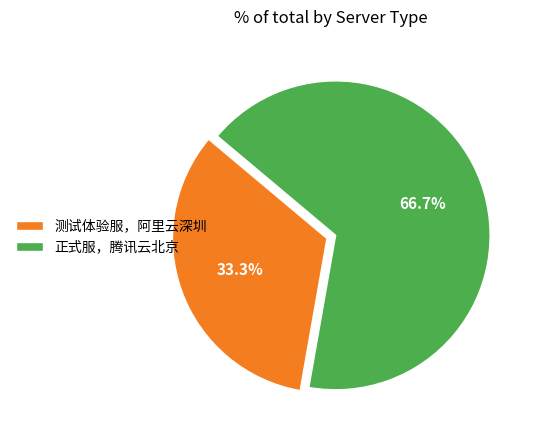

What percentage is the 测试体验服，阿里云深圳 slice, to the nearest percent?

33%